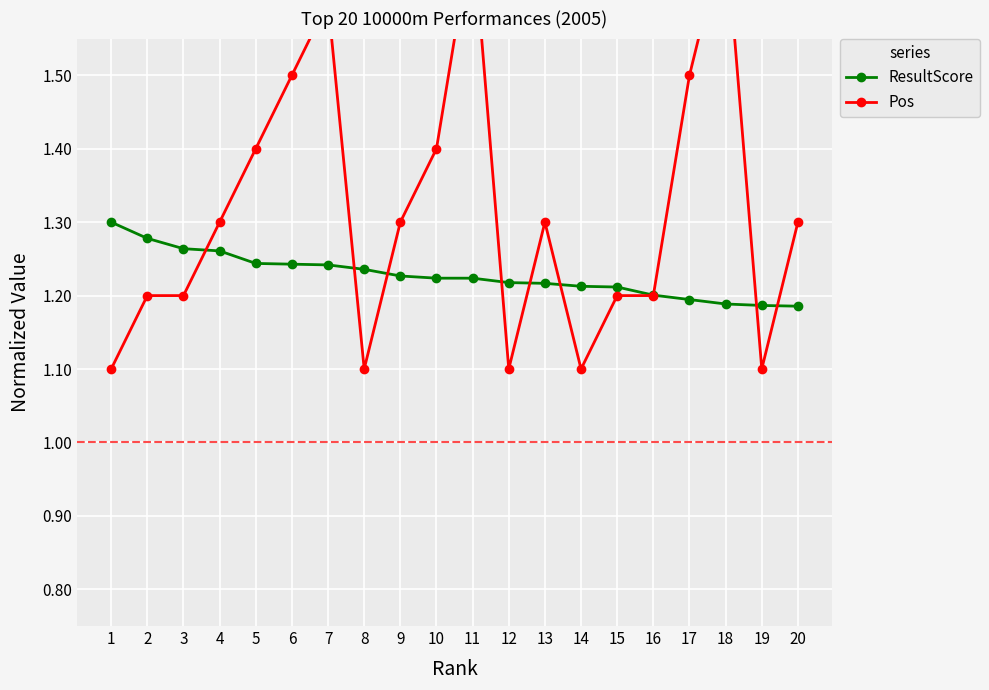

What are all the series names shown in the legend?

ResultScore, Pos